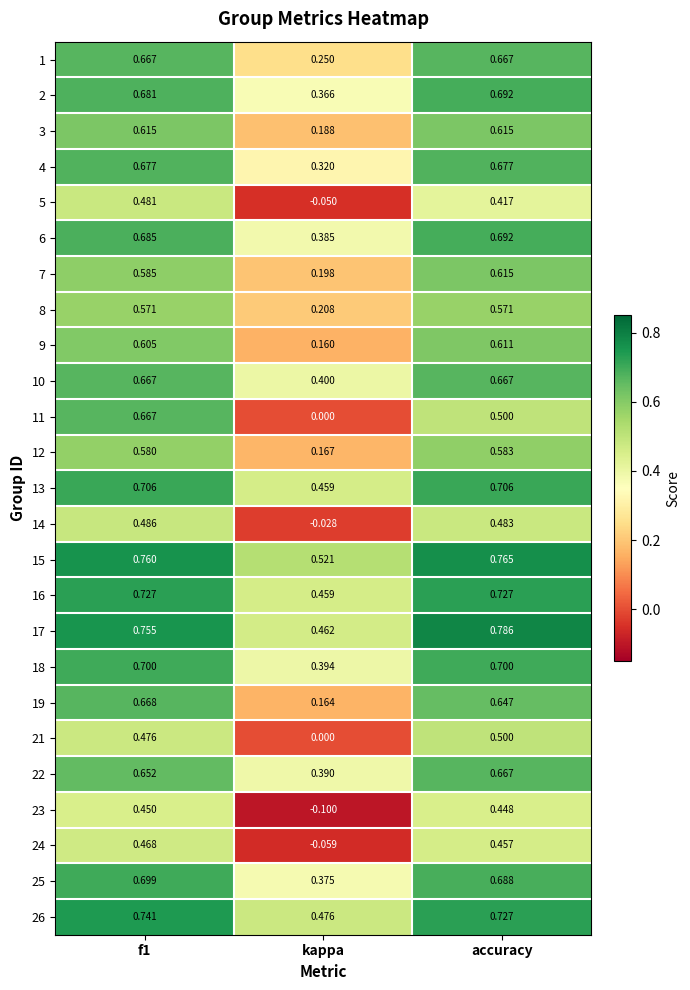

Is the value of 24 at kappa greater than the value of 13 at accuracy?

No